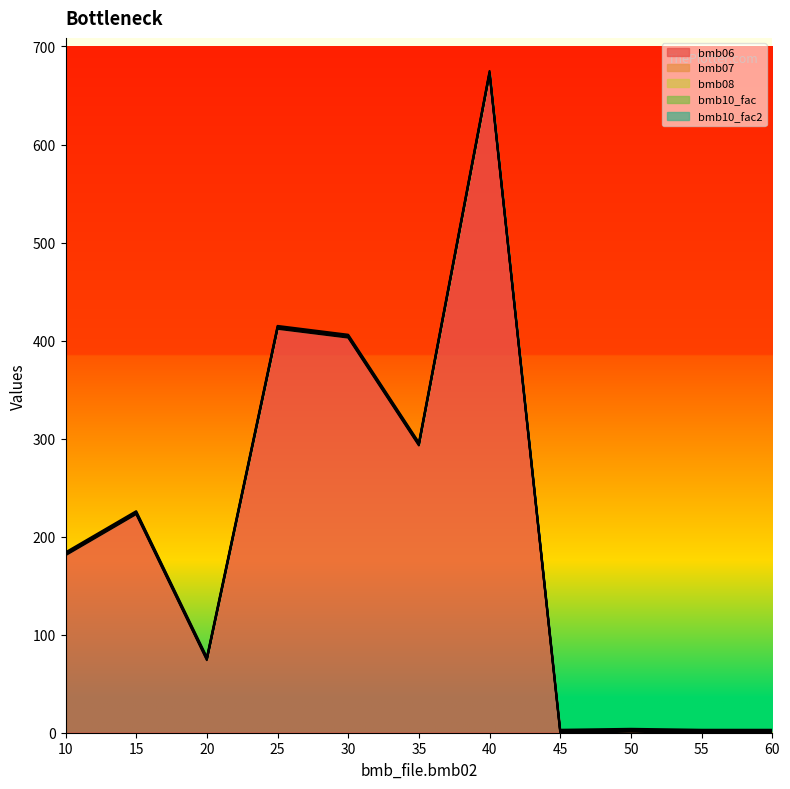

True or false: bmb06 and bmb08 cross at least once.

False